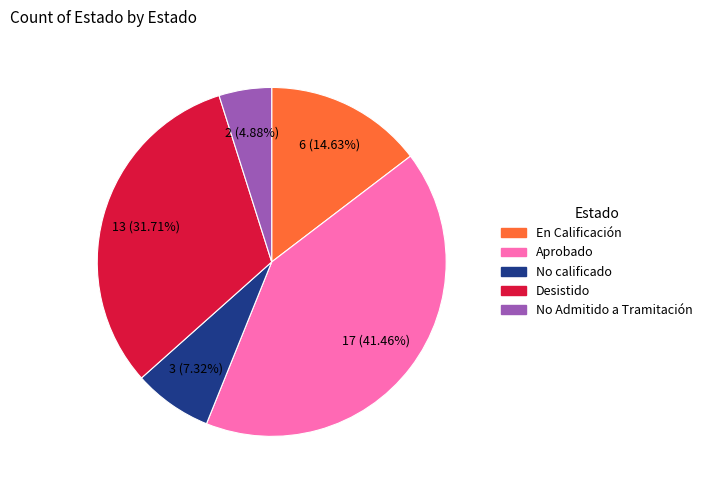

Which slice is the largest?

Aprobado